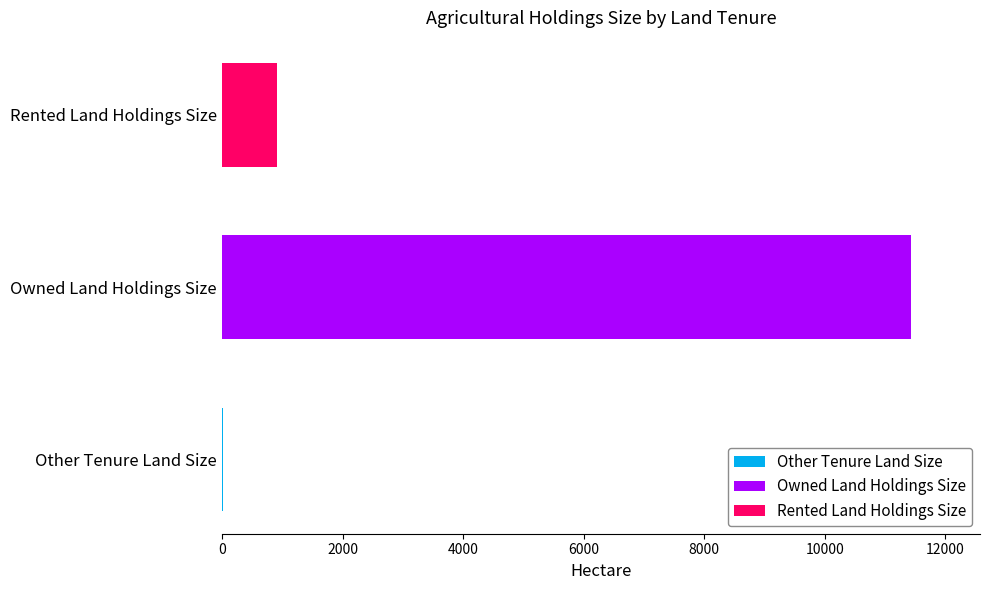

How many series are shown in this chart?

3